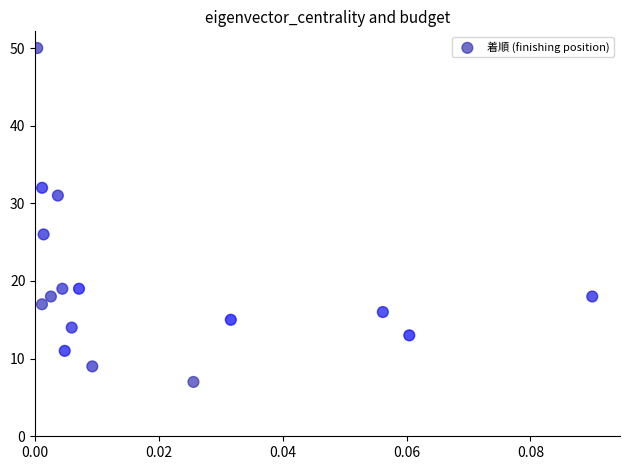

What Y value in the scatter plot is closest to 28?

26